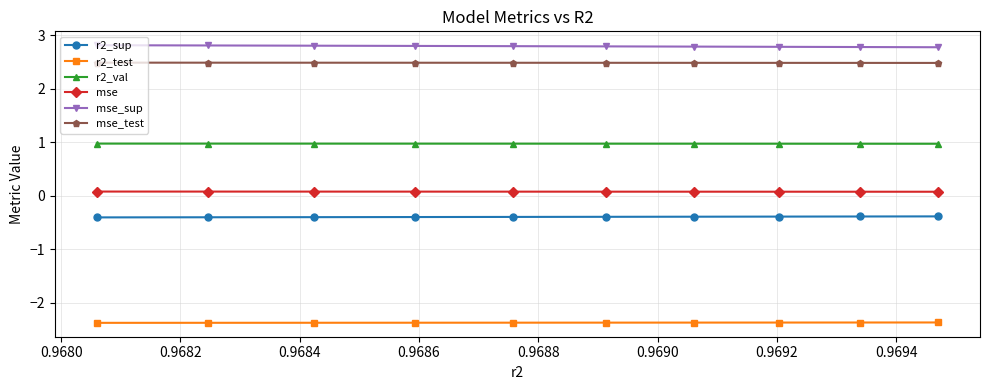

Which series has the largest range (max minus min)?

mse_sup